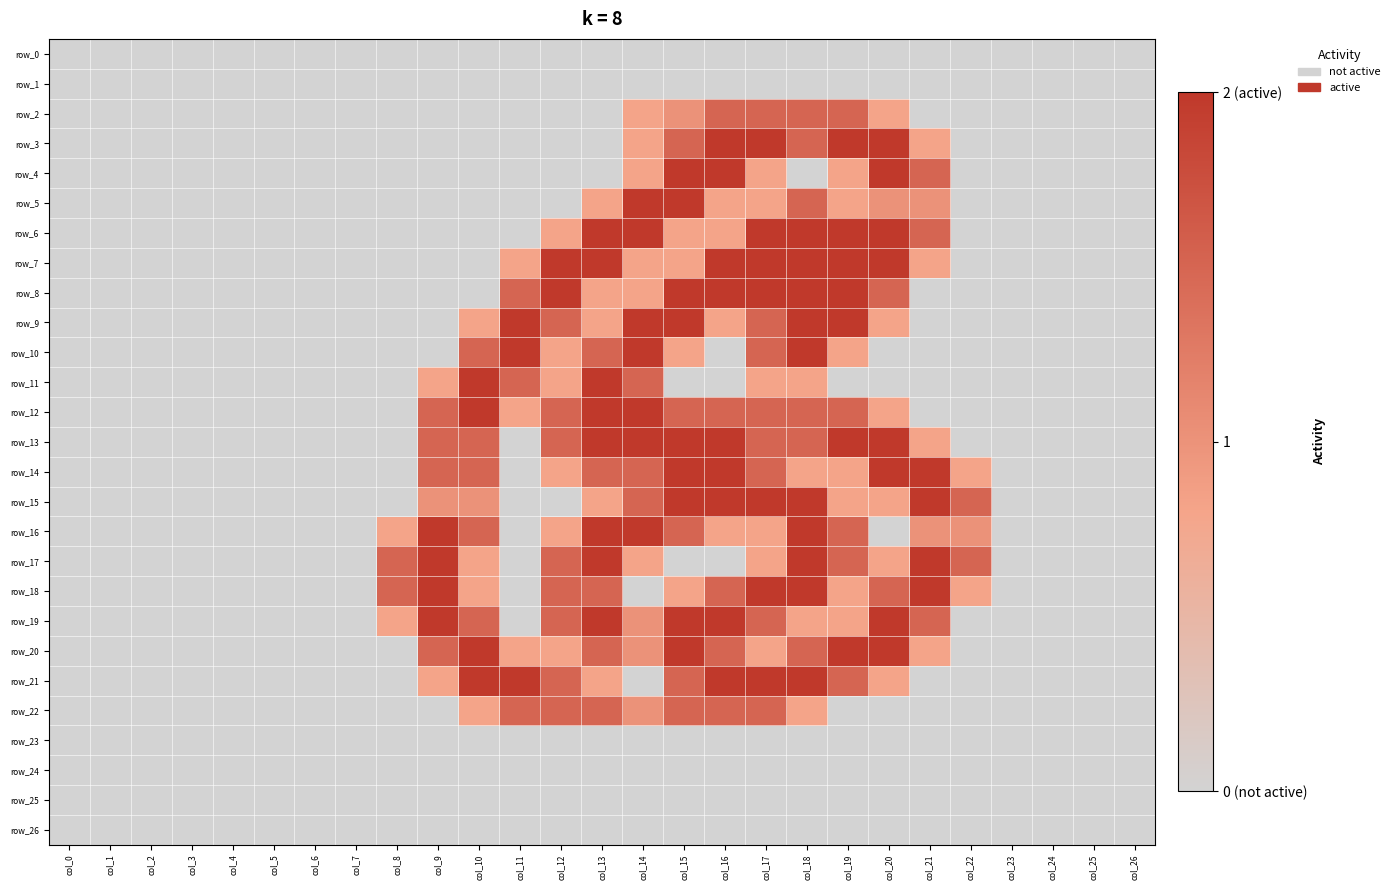

Reading left to right, what are all the values shown in this chart?

row_0: 0.0	0.0	0.0	0.0	0.0	0.0	0.0	0.0	0.0	0.0	0.0	0.0	0.0	0.0	0.0	0.0	0.0	0.0	0.0	0.0	0.0	0.0	0.0	0.0	0.0	0.0	0.0
row_1: 0.0	0.0	0.0	0.0	0.0	0.0	0.0	0.0	0.0	0.0	0.0	0.0	0.0	0.0	0.0	0.0	0.0	0.0	0.0	0.0	0.0	0.0	0.0	0.0	0.0	0.0	0.0
row_2: 0.0	0.0	0.0	0.0	0.0	0.0	0.0	0.0	0.0	0.0	0.0	0.0	0.0	0.0	0.8	1.0	1.5	1.5	1.5	1.5	0.8	0.0	0.0	0.0	0.0	0.0	0.0
row_3: 0.0	0.0	0.0	0.0	0.0	0.0	0.0	0.0	0.0	0.0	0.0	0.0	0.0	0.0	0.8	1.5	2.0	2.0	1.5	2.0	2.0	0.8	0.0	0.0	0.0	0.0	0.0
row_4: 0.0	0.0	0.0	0.0	0.0	0.0	0.0	0.0	0.0	0.0	0.0	0.0	0.0	0.0	0.8	2.0	2.0	0.8	0.0	0.8	2.0	1.5	0.0	0.0	0.0	0.0	0.0
row_5: 0.0	0.0	0.0	0.0	0.0	0.0	0.0	0.0	0.0	0.0	0.0	0.0	0.0	0.8	2.0	2.0	0.8	0.8	1.5	0.8	1.0	1.0	0.0	0.0	0.0	0.0	0.0
row_6: 0.0	0.0	0.0	0.0	0.0	0.0	0.0	0.0	0.0	0.0	0.0	0.0	0.8	2.0	2.0	0.8	0.8	2.0	2.0	2.0	2.0	1.5	0.0	0.0	0.0	0.0	0.0
row_7: 0.0	0.0	0.0	0.0	0.0	0.0	0.0	0.0	0.0	0.0	0.0	0.8	2.0	2.0	0.8	0.8	2.0	2.0	2.0	2.0	2.0	0.8	0.0	0.0	0.0	0.0	0.0
row_8: 0.0	0.0	0.0	0.0	0.0	0.0	0.0	0.0	0.0	0.0	0.0	1.5	2.0	0.8	0.8	2.0	2.0	2.0	2.0	2.0	1.5	0.0	0.0	0.0	0.0	0.0	0.0
row_9: 0.0	0.0	0.0	0.0	0.0	0.0	0.0	0.0	0.0	0.0	0.8	2.0	1.5	0.8	2.0	2.0	0.8	1.5	2.0	2.0	0.8	0.0	0.0	0.0	0.0	0.0	0.0
row_10: 0.0	0.0	0.0	0.0	0.0	0.0	0.0	0.0	0.0	0.0	1.5	2.0	0.8	1.5	2.0	0.8	0.0	1.5	2.0	0.8	0.0	0.0	0.0	0.0	0.0	0.0	0.0
row_11: 0.0	0.0	0.0	0.0	0.0	0.0	0.0	0.0	0.0	0.8	2.0	1.5	0.8	2.0	1.5	0.0	0.0	0.8	0.8	0.0	0.0	0.0	0.0	0.0	0.0	0.0	0.0
row_12: 0.0	0.0	0.0	0.0	0.0	0.0	0.0	0.0	0.0	1.5	2.0	0.8	1.5	2.0	2.0	1.5	1.5	1.5	1.5	1.5	0.8	0.0	0.0	0.0	0.0	0.0	0.0
row_13: 0.0	0.0	0.0	0.0	0.0	0.0	0.0	0.0	0.0	1.5	1.5	0.0	1.5	2.0	2.0	2.0	2.0	1.5	1.5	2.0	2.0	0.8	0.0	0.0	0.0	0.0	0.0
row_14: 0.0	0.0	0.0	0.0	0.0	0.0	0.0	0.0	0.0	1.5	1.5	0.0	0.8	1.5	1.5	2.0	2.0	1.5	0.8	0.8	2.0	2.0	0.8	0.0	0.0	0.0	0.0
row_15: 0.0	0.0	0.0	0.0	0.0	0.0	0.0	0.0	0.0	1.0	1.0	0.0	0.0	0.8	1.5	2.0	2.0	2.0	2.0	0.8	0.8	2.0	1.5	0.0	0.0	0.0	0.0
row_16: 0.0	0.0	0.0	0.0	0.0	0.0	0.0	0.0	0.8	2.0	1.5	0.0	0.8	2.0	2.0	1.5	0.8	0.8	2.0	1.5	0.0	1.0	1.0	0.0	0.0	0.0	0.0
row_17: 0.0	0.0	0.0	0.0	0.0	0.0	0.0	0.0	1.5	2.0	0.8	0.0	1.5	2.0	0.8	0.0	0.0	0.8	2.0	1.5	0.8	2.0	1.5	0.0	0.0	0.0	0.0
row_18: 0.0	0.0	0.0	0.0	0.0	0.0	0.0	0.0	1.5	2.0	0.8	0.0	1.5	1.5	0.0	0.8	1.5	2.0	2.0	0.8	1.5	2.0	0.8	0.0	0.0	0.0	0.0
row_19: 0.0	0.0	0.0	0.0	0.0	0.0	0.0	0.0	0.8	2.0	1.5	0.0	1.5	2.0	1.0	2.0	2.0	1.5	0.8	0.8	2.0	1.5	0.0	0.0	0.0	0.0	0.0
row_20: 0.0	0.0	0.0	0.0	0.0	0.0	0.0	0.0	0.0	1.5	2.0	0.8	0.8	1.5	1.0	2.0	1.5	0.8	1.5	2.0	2.0	0.8	0.0	0.0	0.0	0.0	0.0
row_21: 0.0	0.0	0.0	0.0	0.0	0.0	0.0	0.0	0.0	0.8	2.0	2.0	1.5	0.8	0.0	1.5	2.0	2.0	2.0	1.5	0.8	0.0	0.0	0.0	0.0	0.0	0.0
row_22: 0.0	0.0	0.0	0.0	0.0	0.0	0.0	0.0	0.0	0.0	0.8	1.5	1.5	1.5	1.0	1.5	1.5	1.5	0.8	0.0	0.0	0.0	0.0	0.0	0.0	0.0	0.0
row_23: 0.0	0.0	0.0	0.0	0.0	0.0	0.0	0.0	0.0	0.0	0.0	0.0	0.0	0.0	0.0	0.0	0.0	0.0	0.0	0.0	0.0	0.0	0.0	0.0	0.0	0.0	0.0
row_24: 0.0	0.0	0.0	0.0	0.0	0.0	0.0	0.0	0.0	0.0	0.0	0.0	0.0	0.0	0.0	0.0	0.0	0.0	0.0	0.0	0.0	0.0	0.0	0.0	0.0	0.0	0.0
row_25: 0.0	0.0	0.0	0.0	0.0	0.0	0.0	0.0	0.0	0.0	0.0	0.0	0.0	0.0	0.0	0.0	0.0	0.0	0.0	0.0	0.0	0.0	0.0	0.0	0.0	0.0	0.0
row_26: 0.0	0.0	0.0	0.0	0.0	0.0	0.0	0.0	0.0	0.0	0.0	0.0	0.0	0.0	0.0	0.0	0.0	0.0	0.0	0.0	0.0	0.0	0.0	0.0	0.0	0.0	0.0